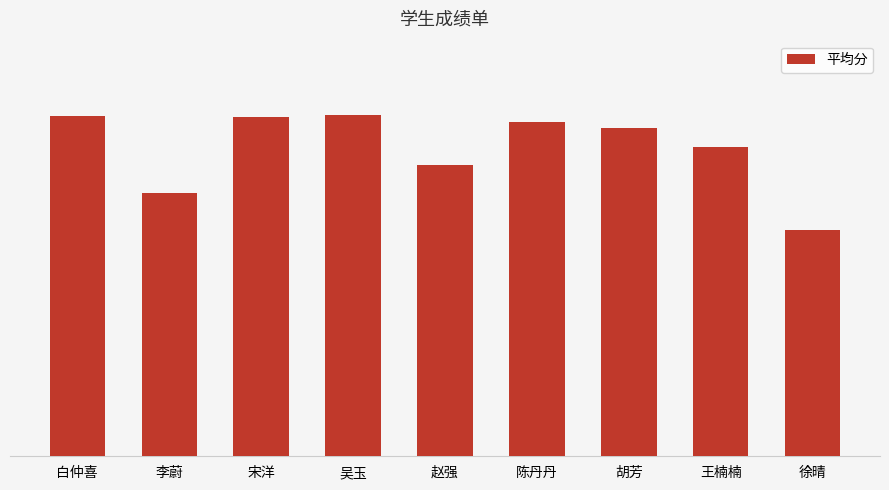

What is the label of the 5th bar from the left?

赵强